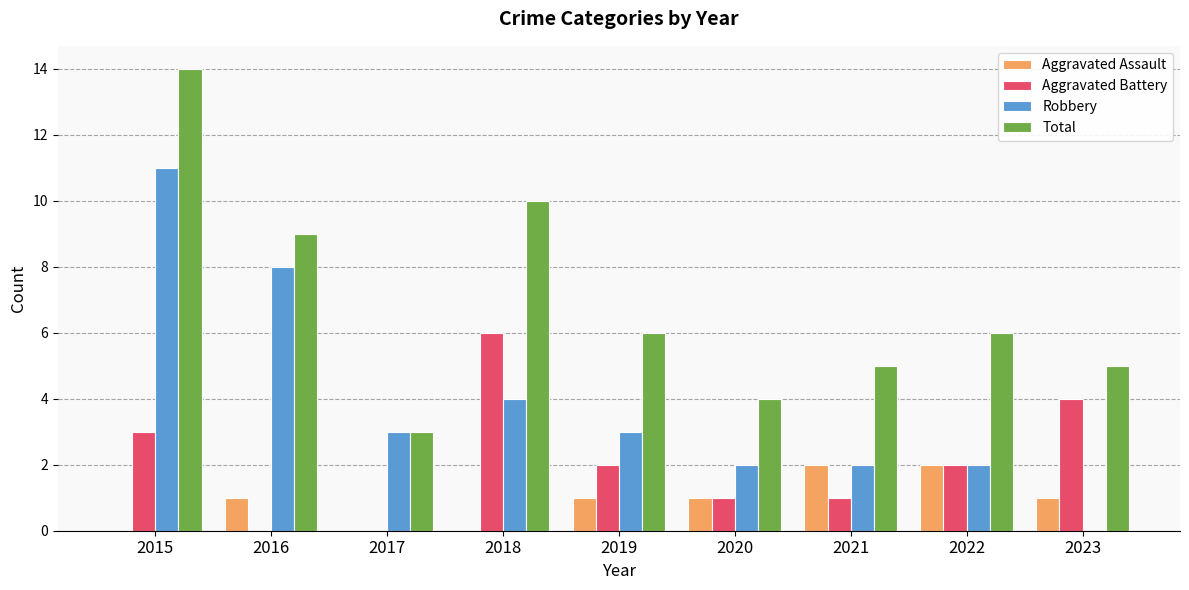

Reading right to left, list all the values displayed in this chart.

Aggravated Assault: 2023=1	2022=2	2021=2	2020=1	2019=1	2018=0	2017=0	2016=1	2015=0
Aggravated Battery: 2023=4	2022=2	2021=1	2020=1	2019=2	2018=6	2017=0	2016=0	2015=3
Robbery: 2023=0	2022=2	2021=2	2020=2	2019=3	2018=4	2017=3	2016=8	2015=11
Total: 2023=5	2022=6	2021=5	2020=4	2019=6	2018=10	2017=3	2016=9	2015=14